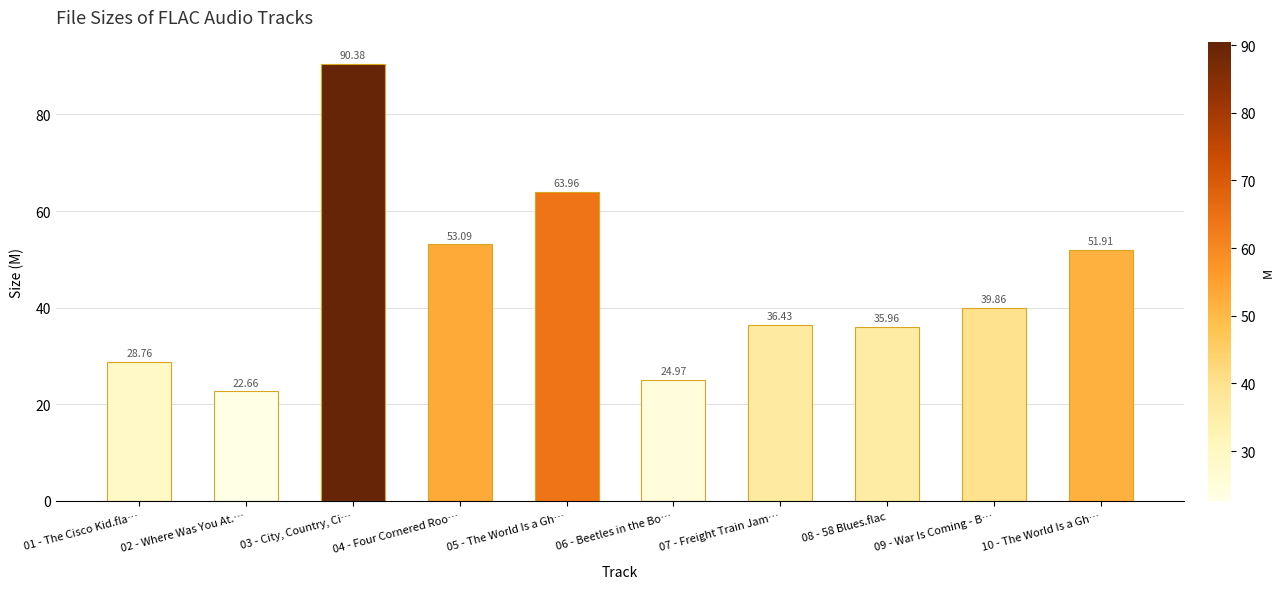

What is the difference between the maximum and minimum values?

67.7